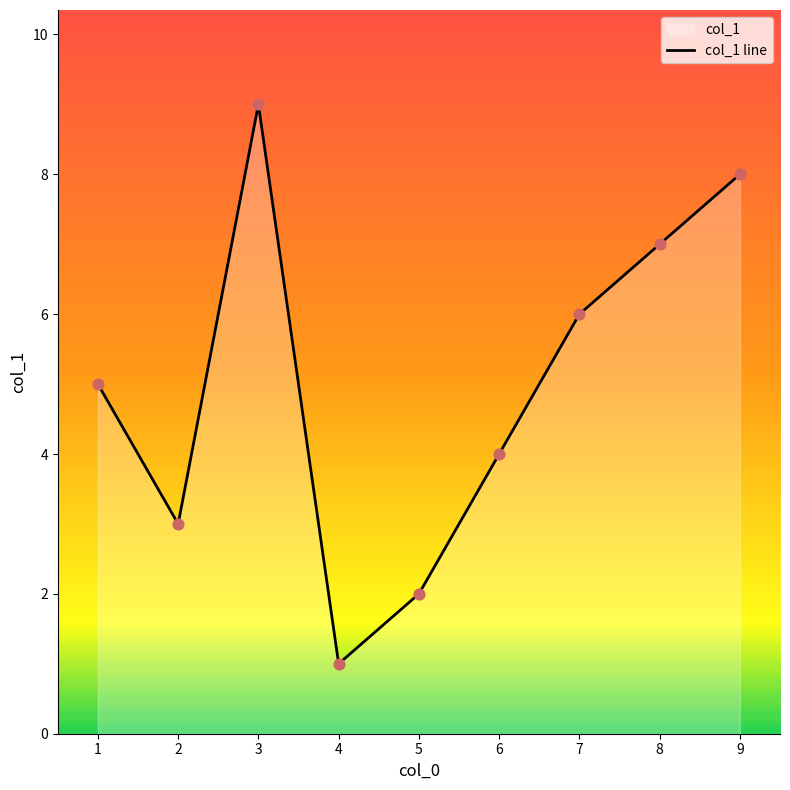

What is the change in value from 6 to 3?

+5